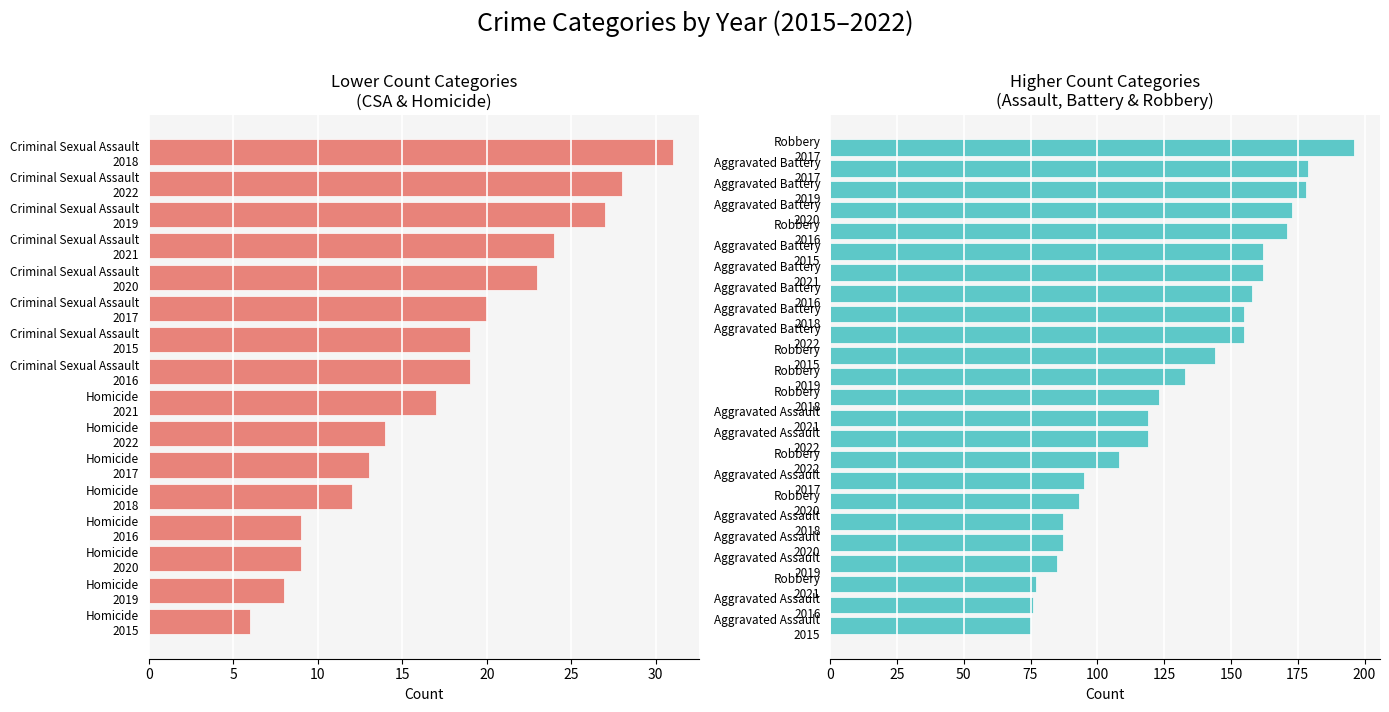

What is the average value of the Aggravated Battery series?

165